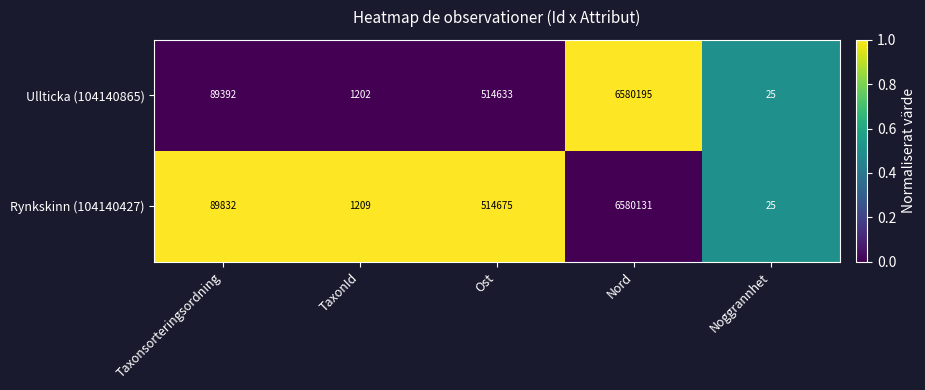

Between TaxonId and Ost, which series saw the biggest shift?

Rynkskinn (104140427)